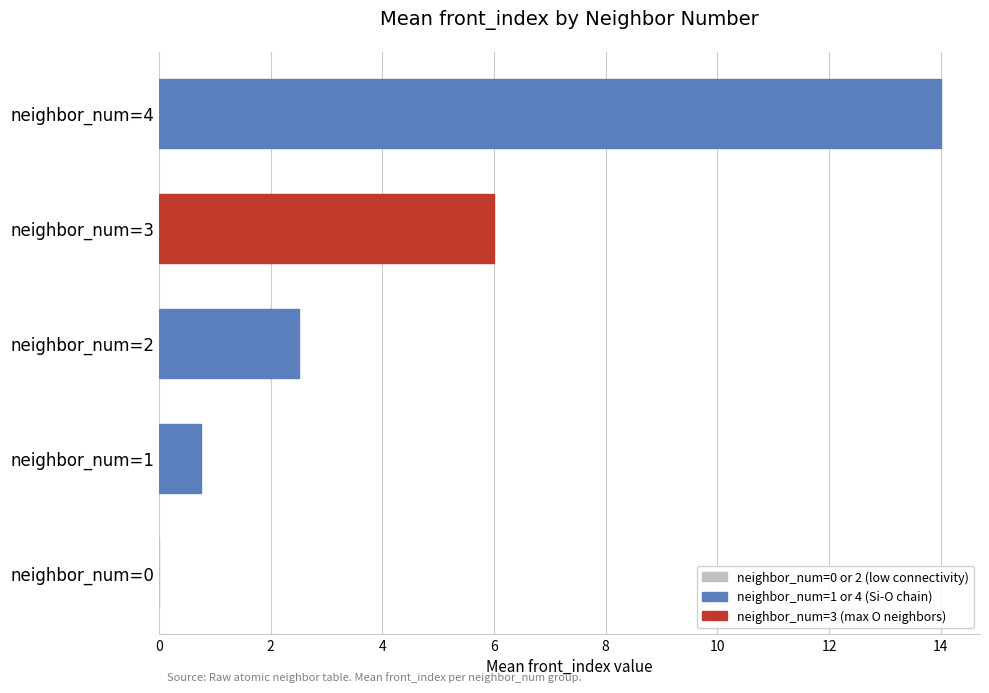

Between neighbor_num=1 and neighbor_num=3, which is larger?

neighbor_num=3